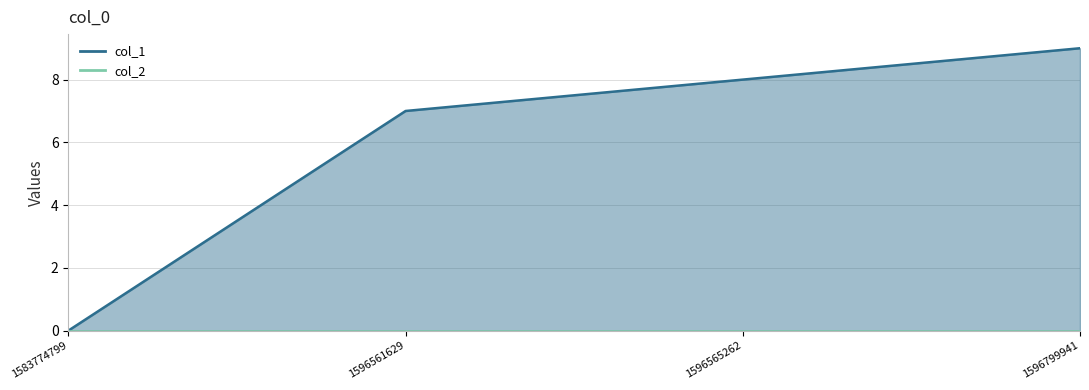

List the labels in order of value, largest first.

1596799941, 1596565262, 1596561629, 1583774799